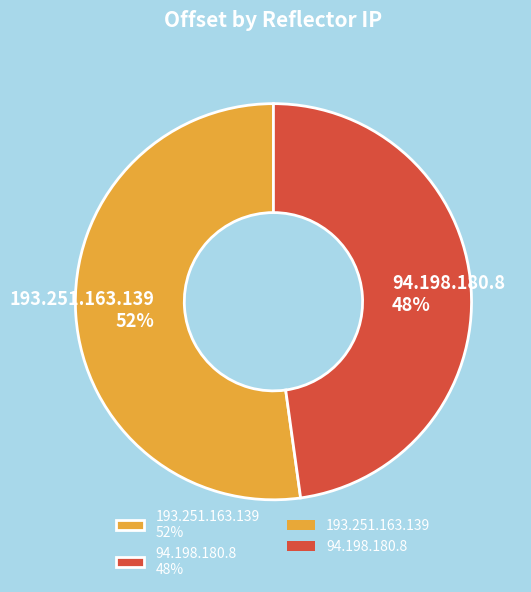

Is it true that 193.251.163.139 is 52% of the pie?

True